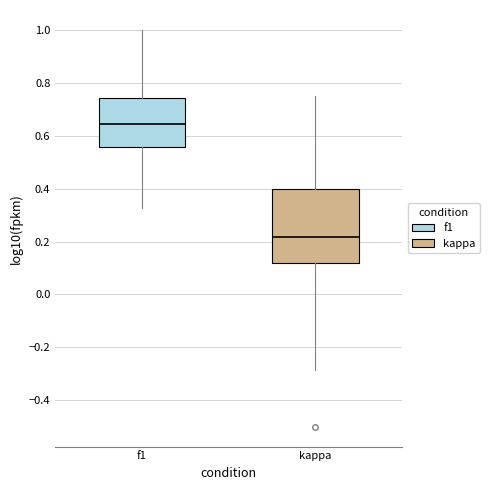

Which box is the tallest, from its lower edge to its upper edge?

kappa